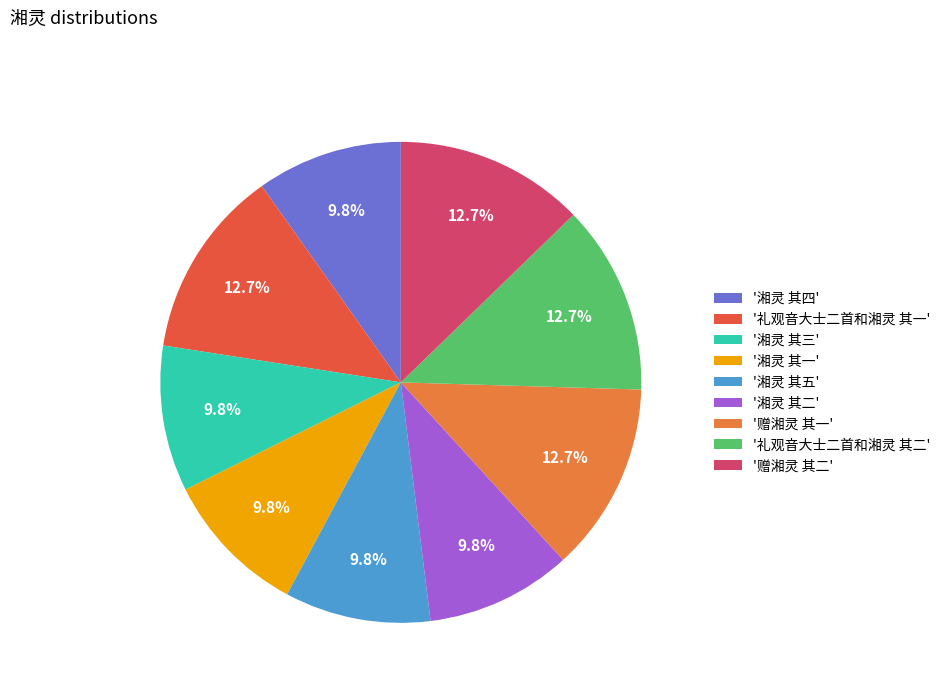

Which slice is the smallest?

湘灵 其一